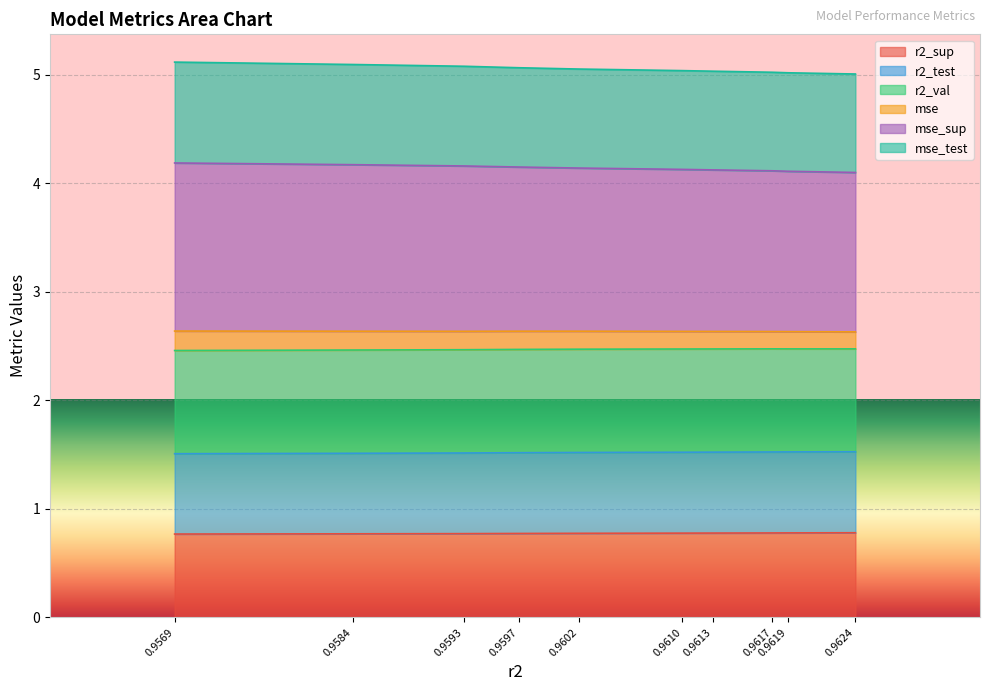

Count the number of categories in the chart.

10